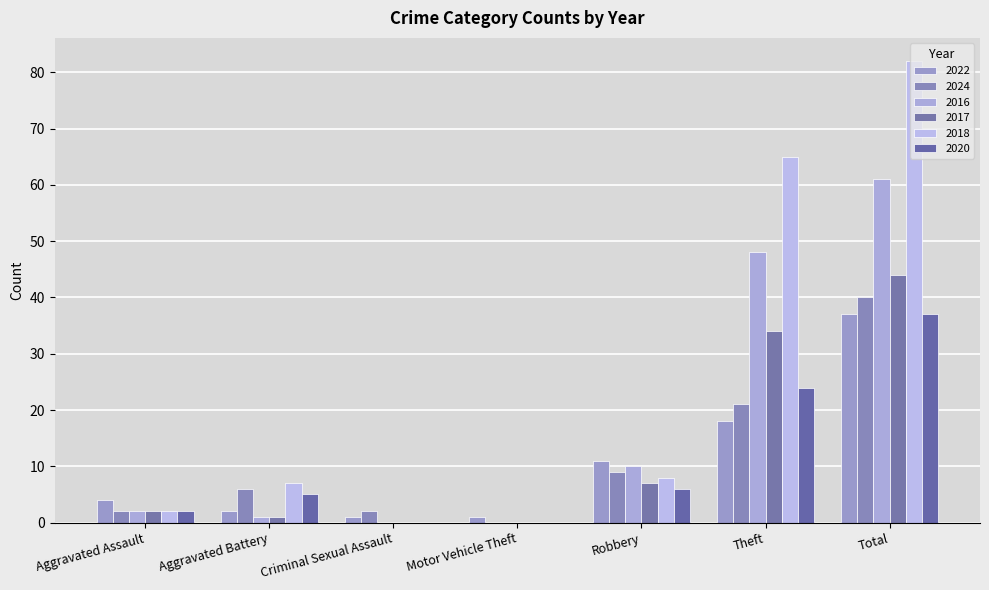

What is the total value across all series at Theft?

210